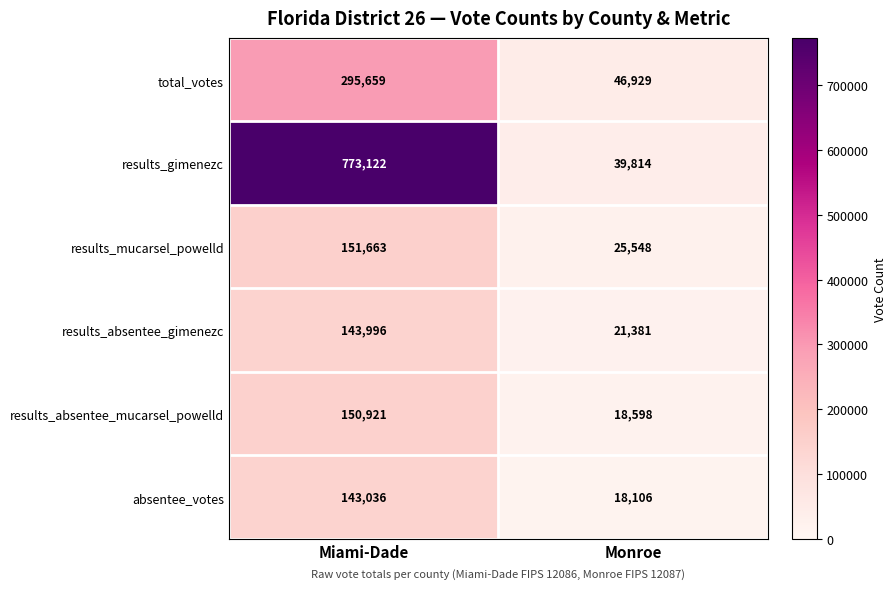

Which category has the highest value in the results_mucarsel_powelld series?

Miami-Dade